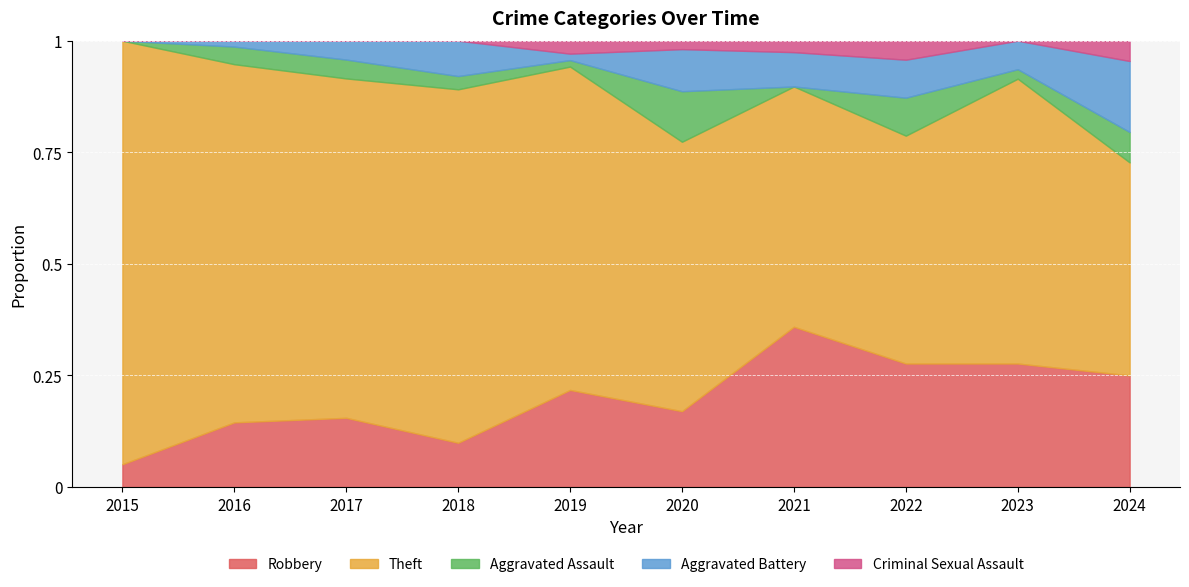

What is the spread (max minus min) of values at 2017?

54